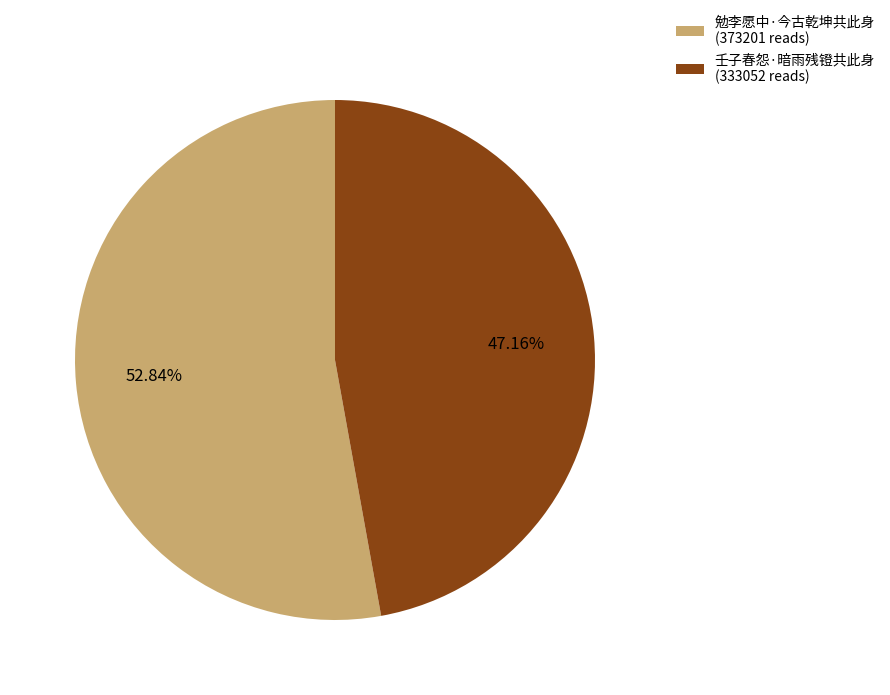

Is it true that 勉李愿中·今古乾坤共此身 is 62% of the pie?

False